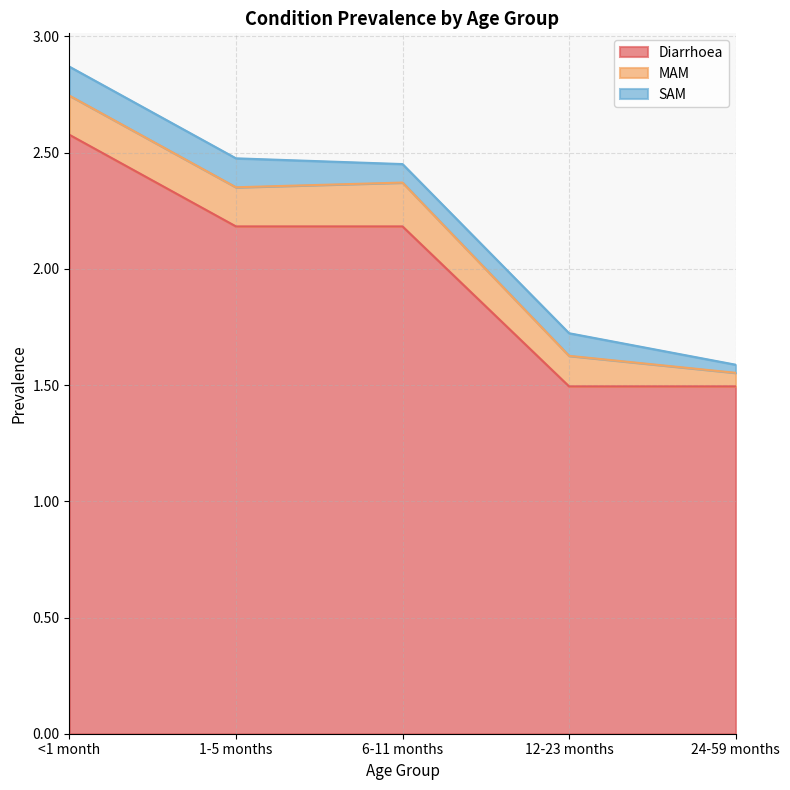

True or false: MAM has more than 1 points higher than both neighbors.

False